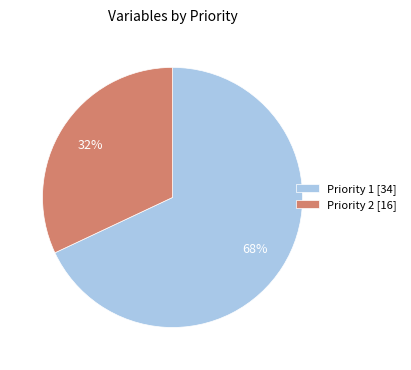

Which category has the smallest portion of the pie?

Priority 2